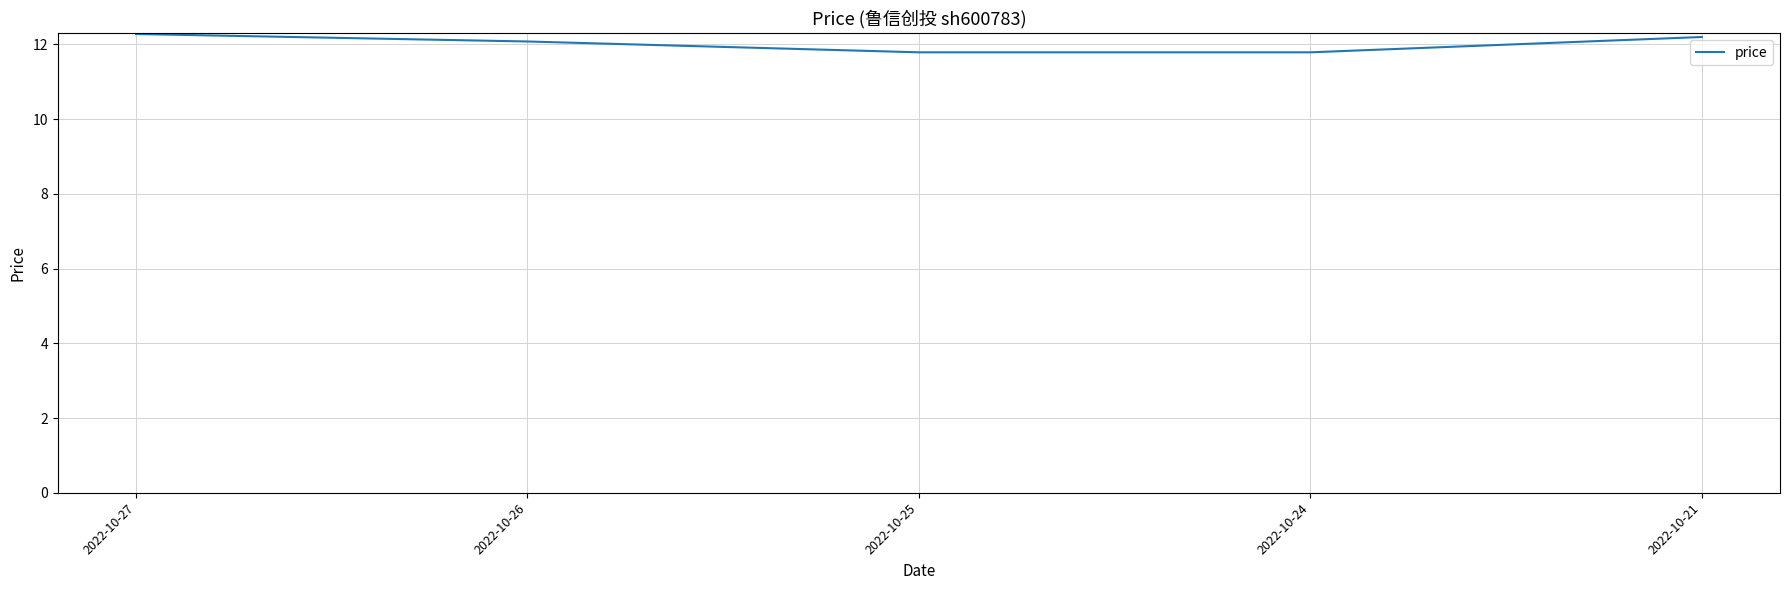

Approximately how many times larger is the value at 2022-10-27 compared to 2022-10-24?

1.0